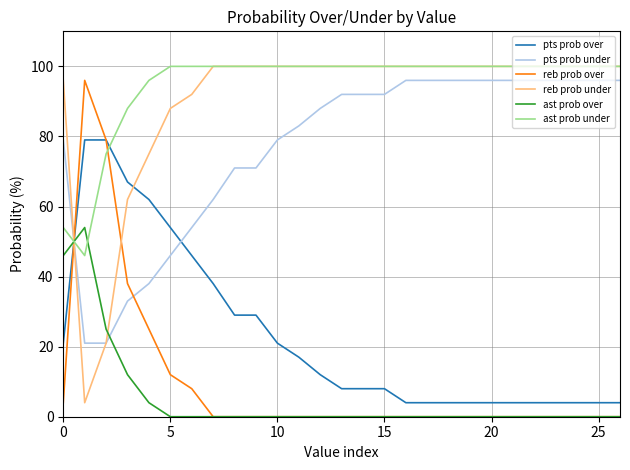

What is the maximum value shown in the chart?

100